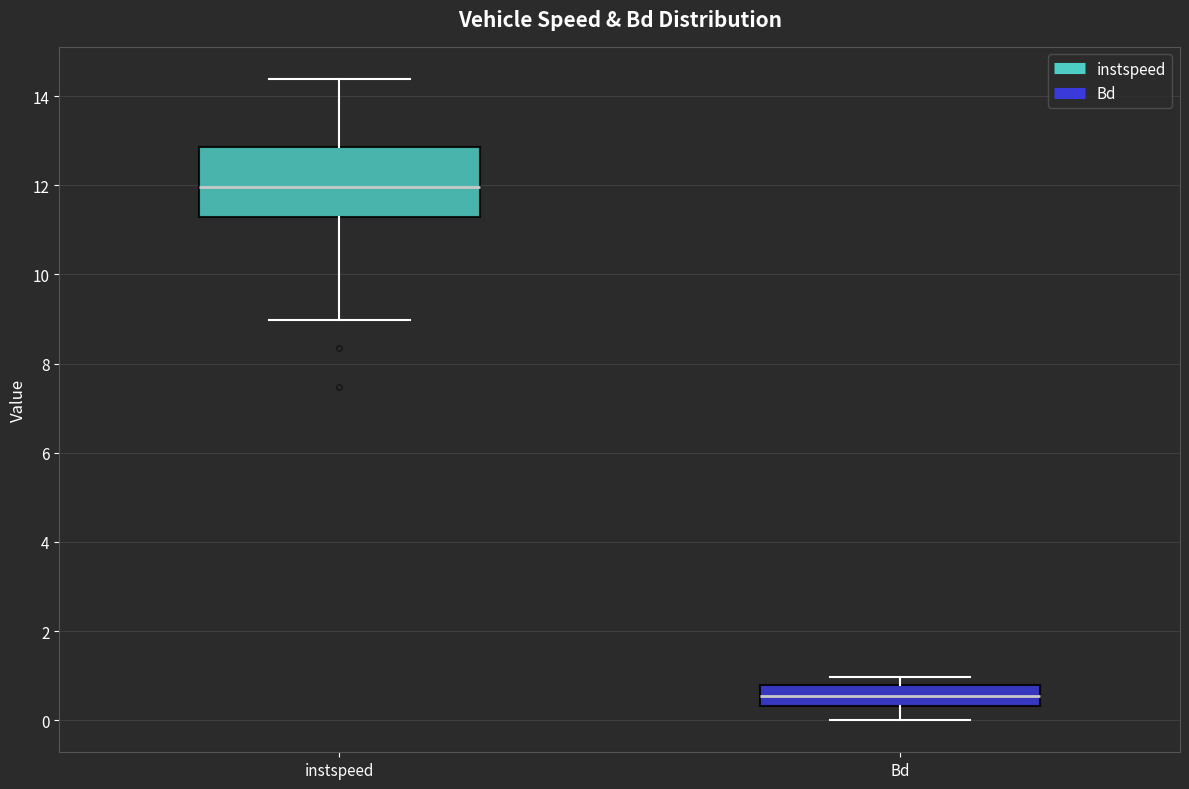

Where is the upper edge of the box for Bd on the y-axis? The values are not printed on the chart, so give them approximately, as read against the axis.

0.8